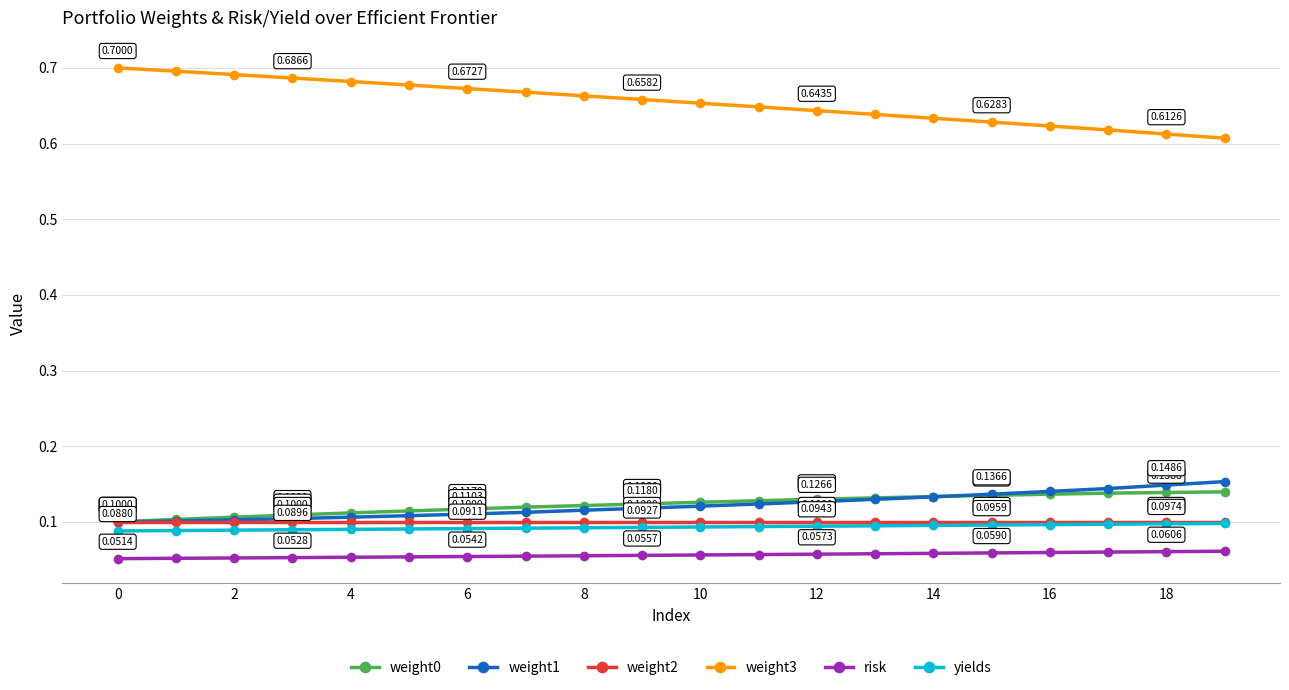

At how many categories does at least one series exceed 0?

20